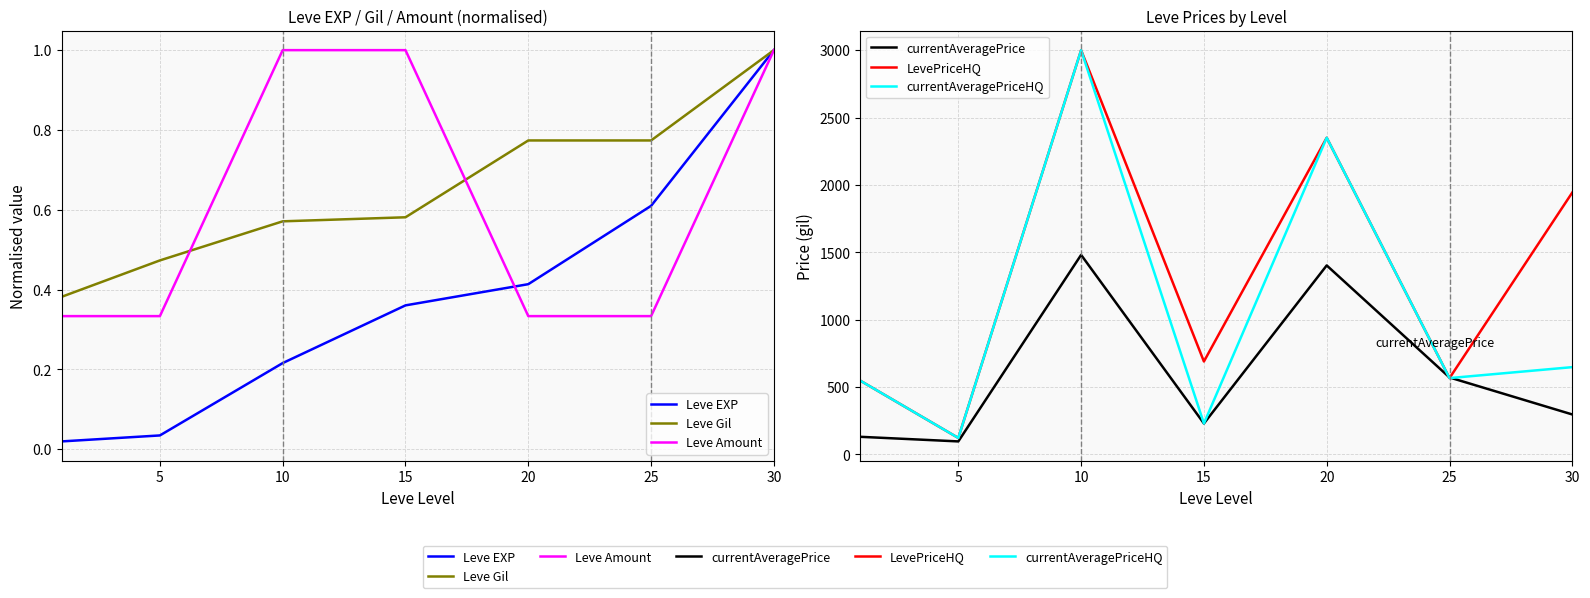

Is it true that Leve Gil equals 0.8 at 15?

False